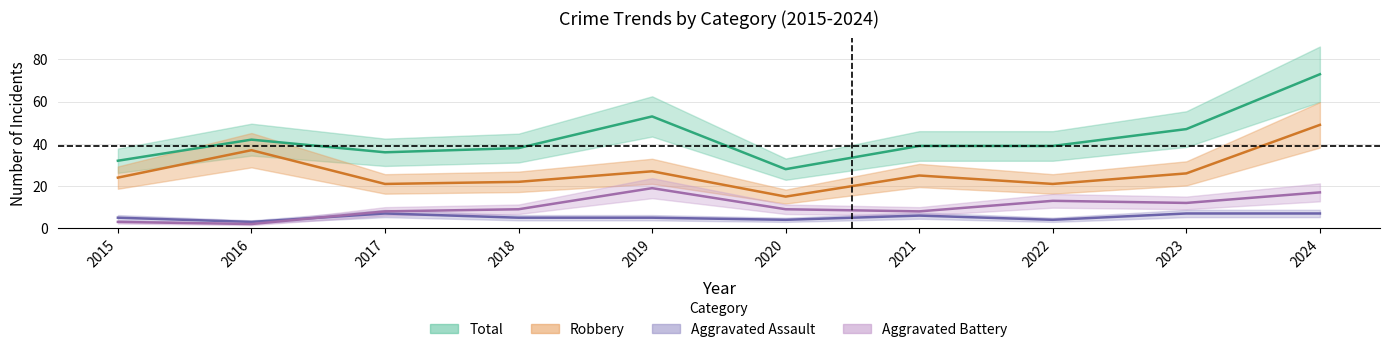

True or false: Aggravated Battery has more than 2 interior local peaks.

False